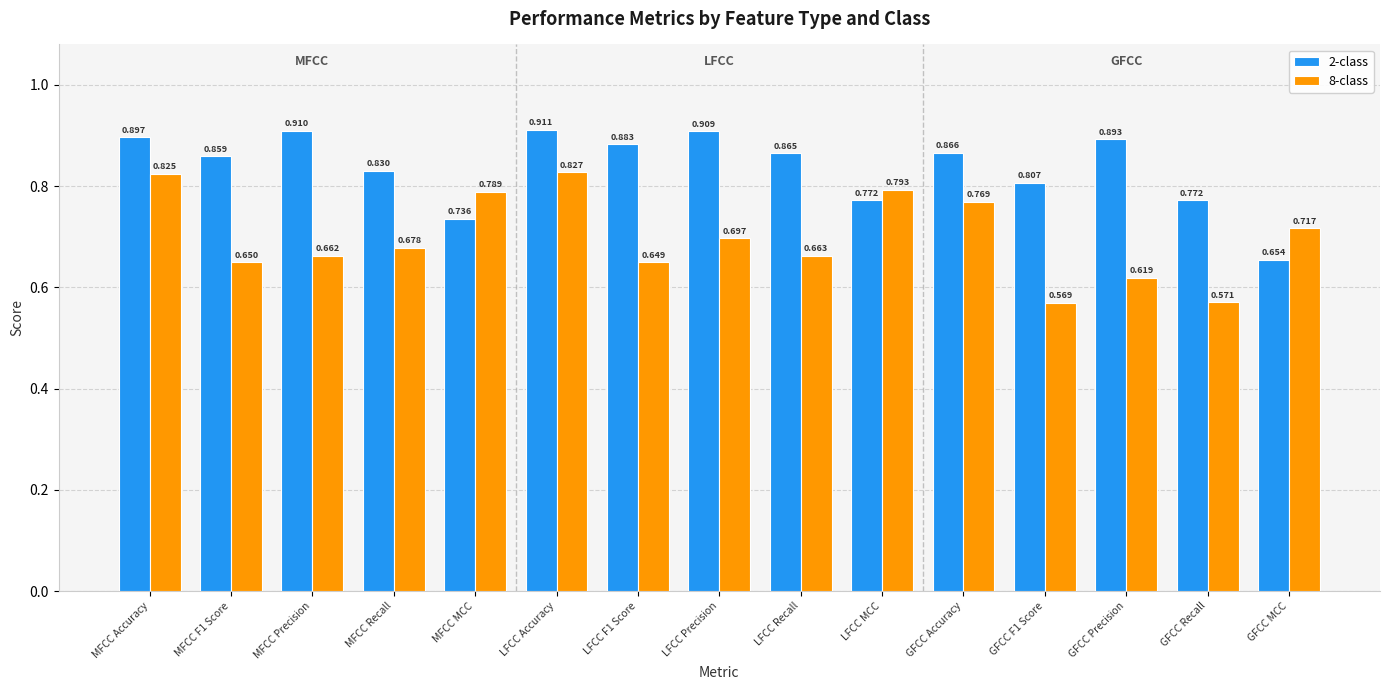

What is the total value across all series at GFCC MCC?

1.4